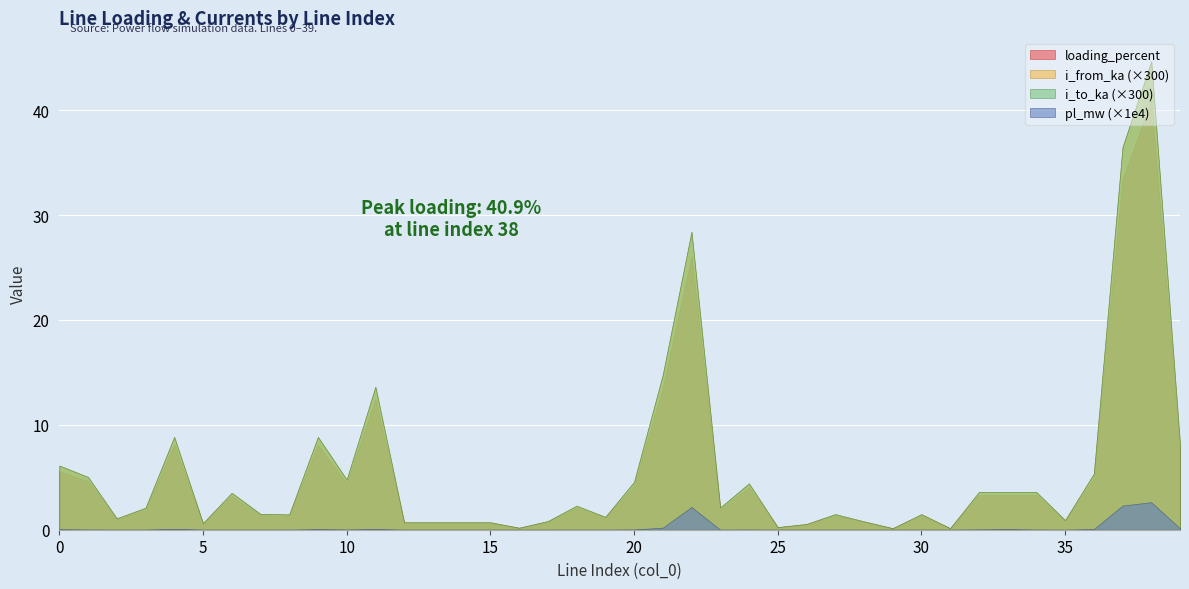

Between 4 and 31, which series saw the biggest shift?

loading_percent